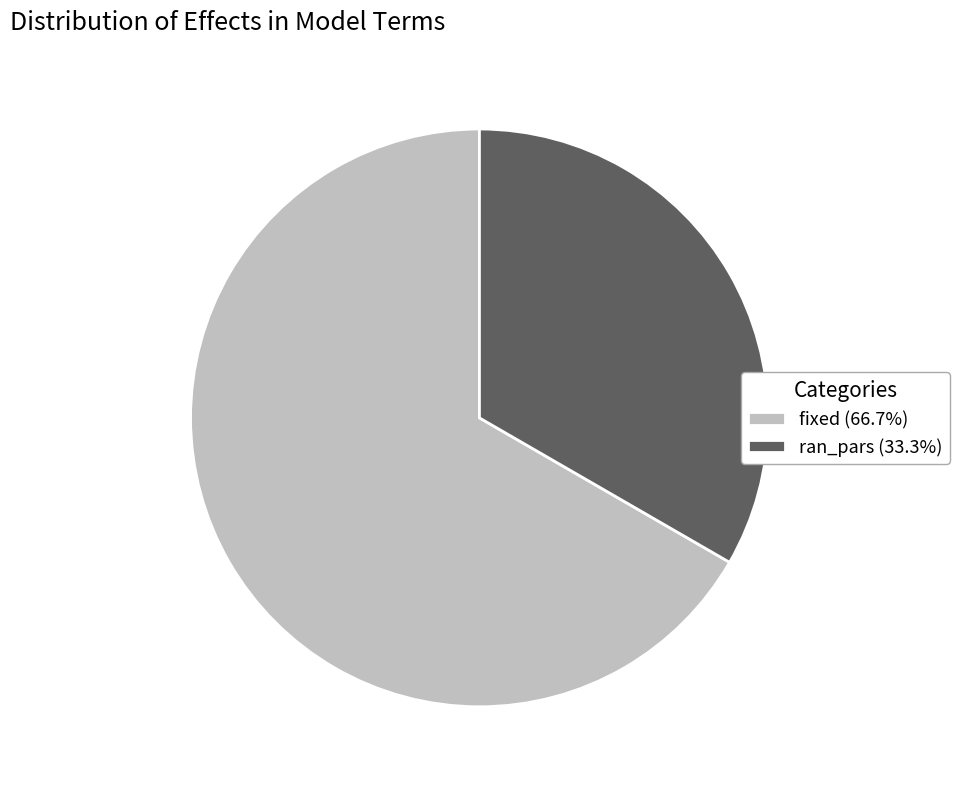

Is it true that fixed is 67% of the pie?

True